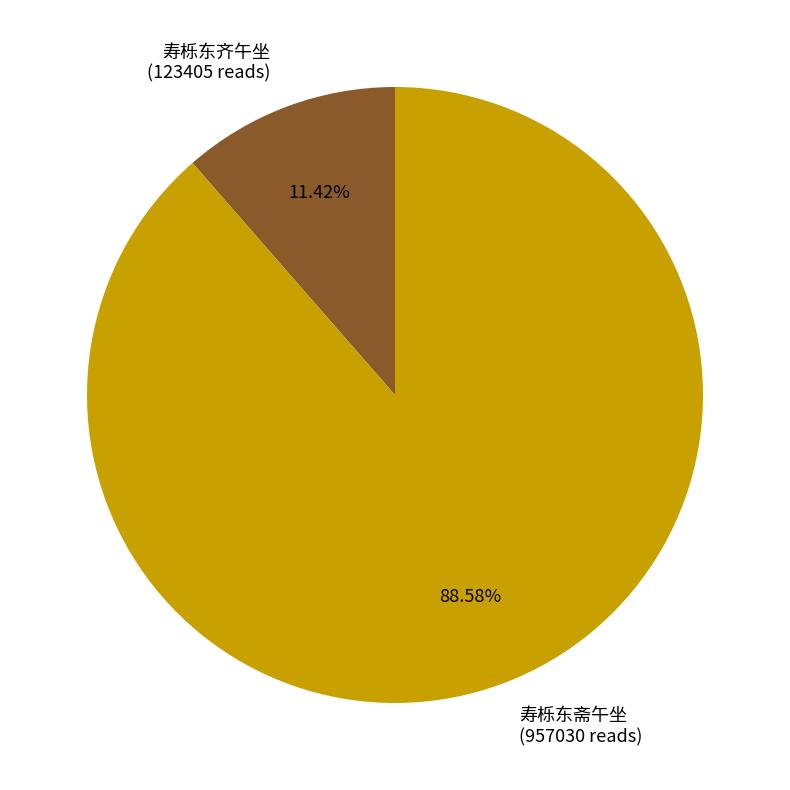

To the nearest percent, what is the difference between the 寿栎东斋午坐 and 寿栎东齐午坐 slice percentages?

77%